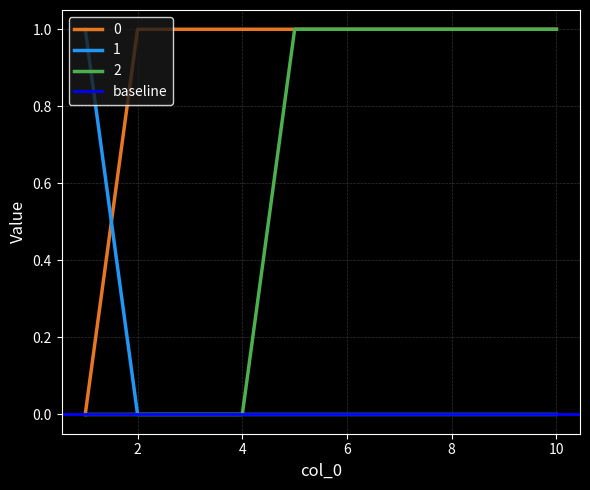

What is the value of the 2 point at the 10th from the left?

1